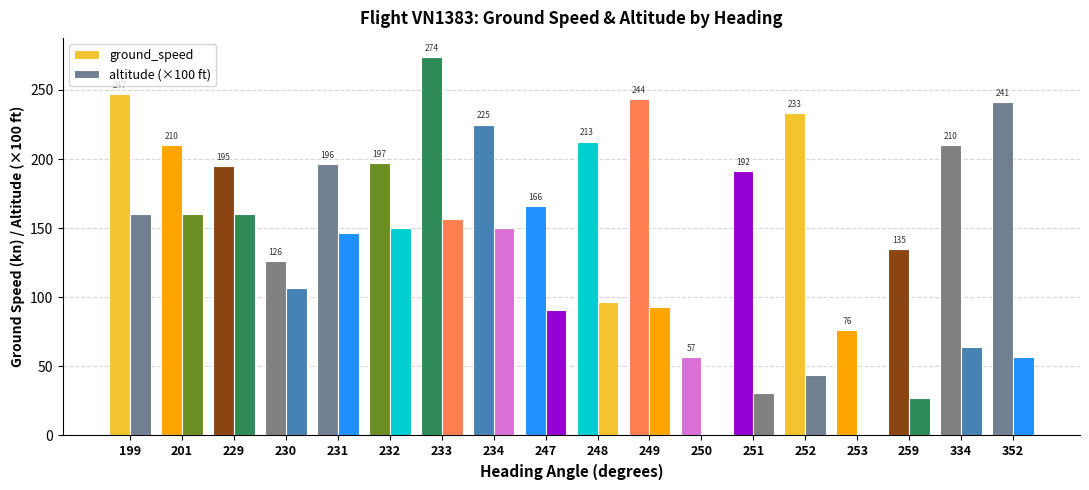

Is it true that altitude (×100 ft) equals 30.8 at 251?

True